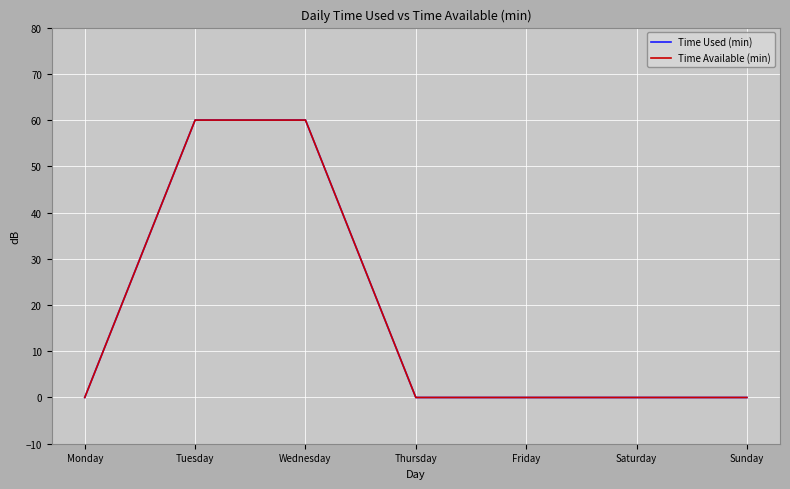

Does the chart display data point markers on the line(s)?

No